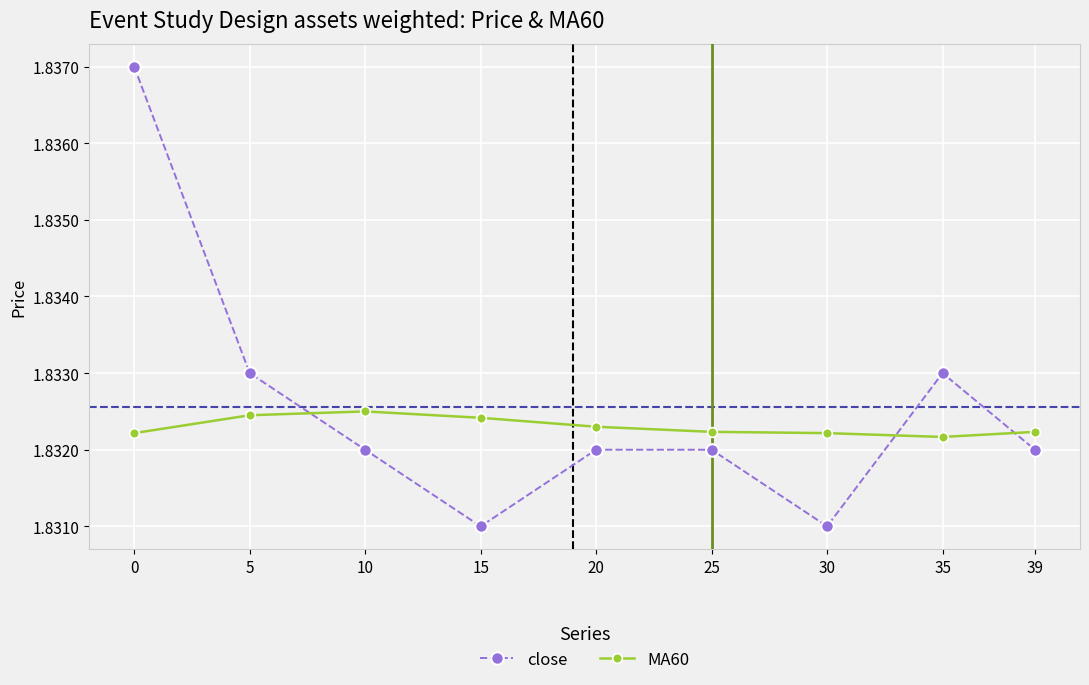

How many intersections are there between close and MA60?

3